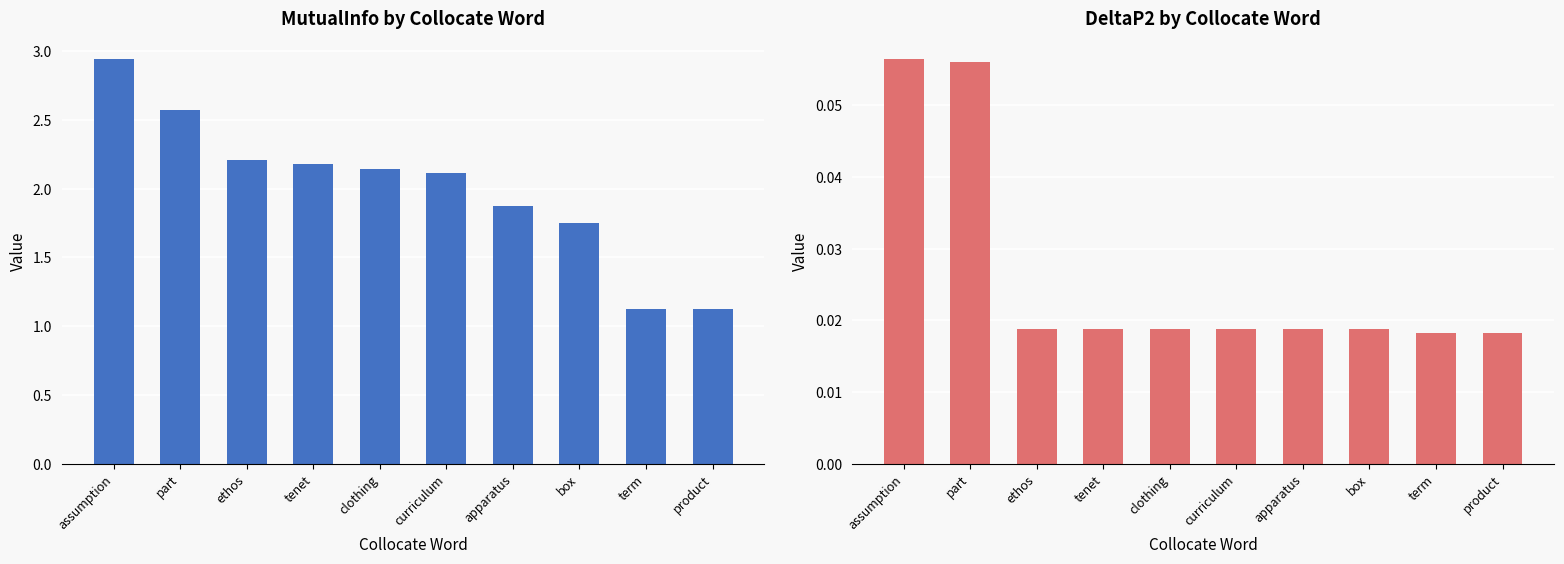

What is the maximum value shown in the chart?

2.9